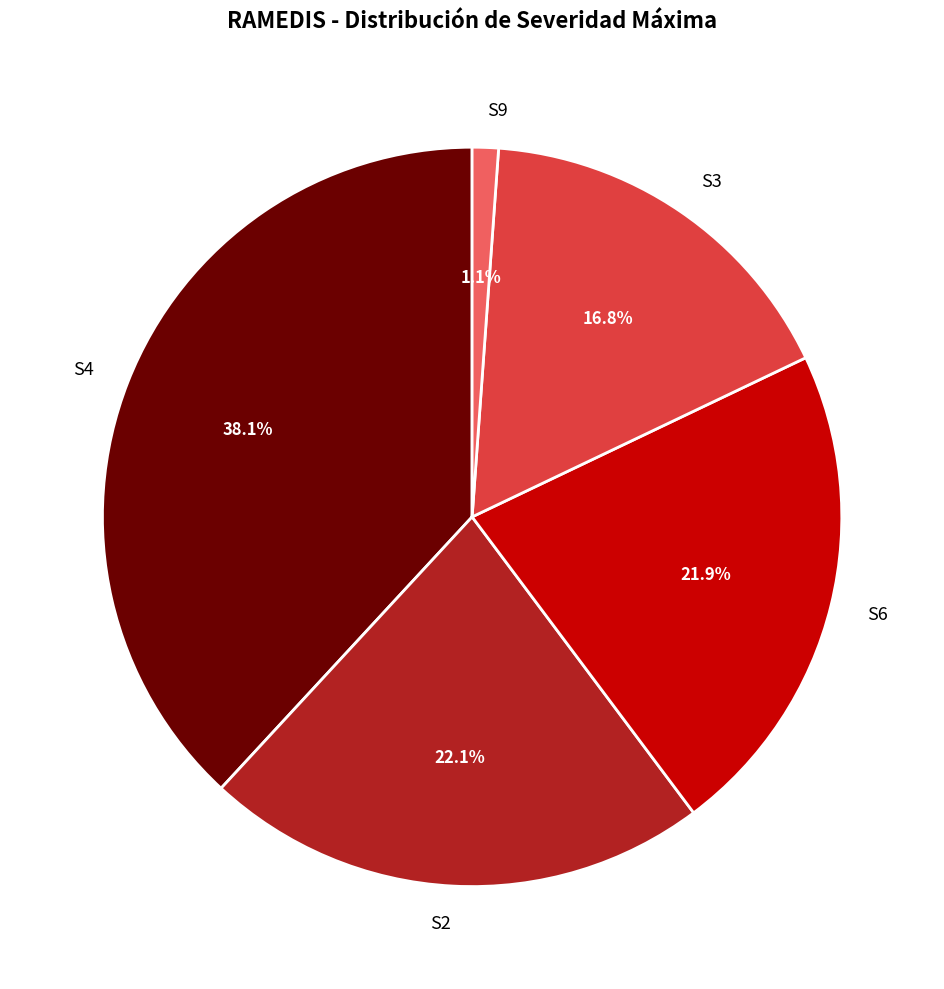

Which category has the smallest portion of the pie?

S9